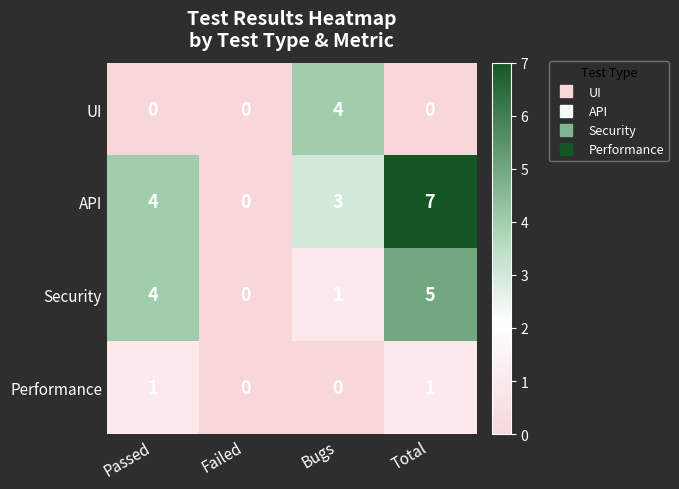

Reading left to right, list all the values displayed in this chart.

UI: Passed=0	Failed=0	Bugs=4	Total=0
API: Passed=4	Failed=0	Bugs=3	Total=7
Security: Passed=4	Failed=0	Bugs=1	Total=5
Performance: Passed=1	Failed=0	Bugs=0	Total=1